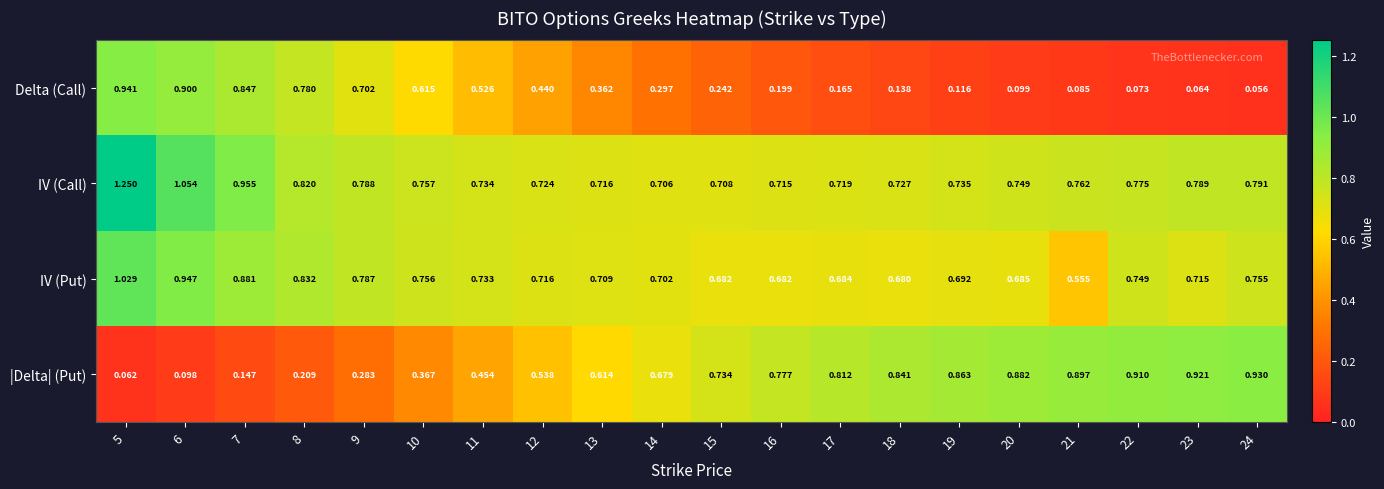

Which series has the largest range (max minus min)?

Delta (Call)